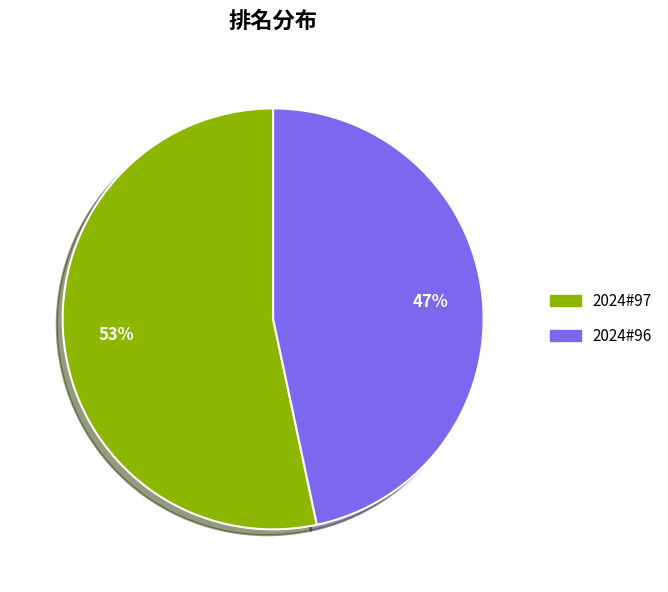

How many slices are in this pie chart?

2